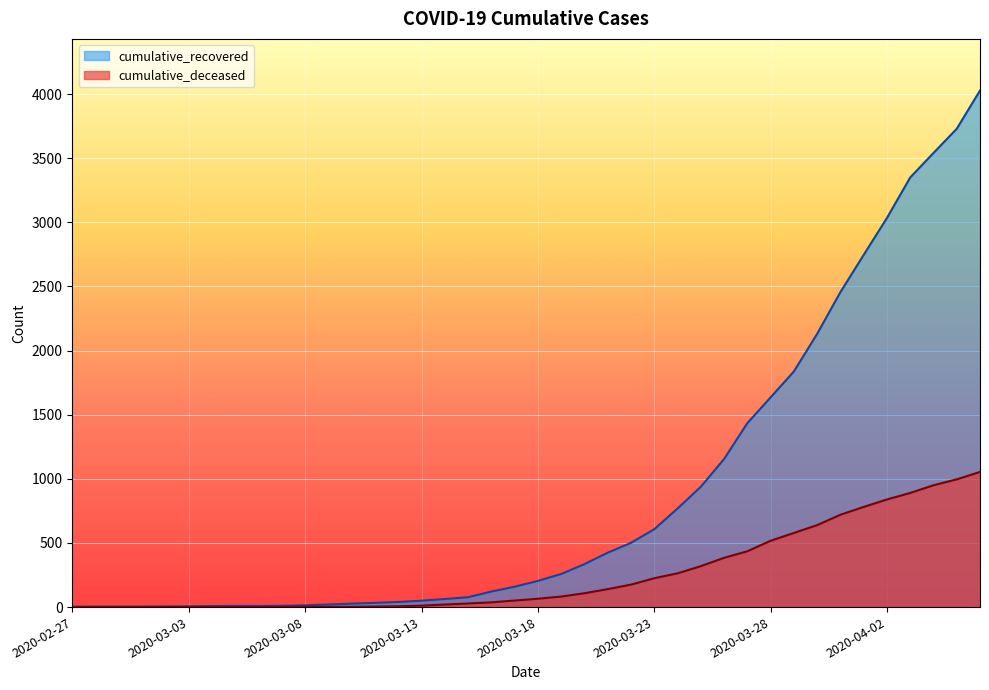

Reading right to left, list all the values displayed in this chart.

cumulative_recovered: 4028	3730	3541	3350	3034	2746	2456	2130	1837	1635	1434	1154	938	768	607	501	424	335	258	204	159	121	77	63	50	40	33	27	20	14	10	9	9	8	6	5	4	4	4	3
cumulative_deceased: 1054	996	950	890	839	781	720	639	578	517	435	384	319	263	225	175	140	108	82	65	51	37	28	20	11	6	4	2	2	2	1	0	0	0	0	0	0	0	0	0